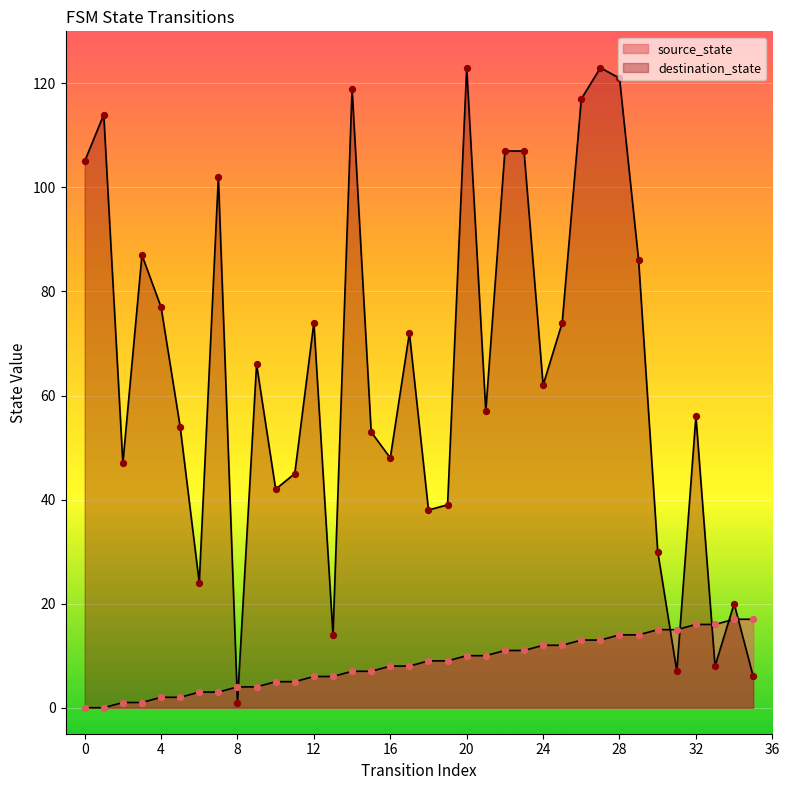

What are all the series names shown in the legend?

source_state, destination_state